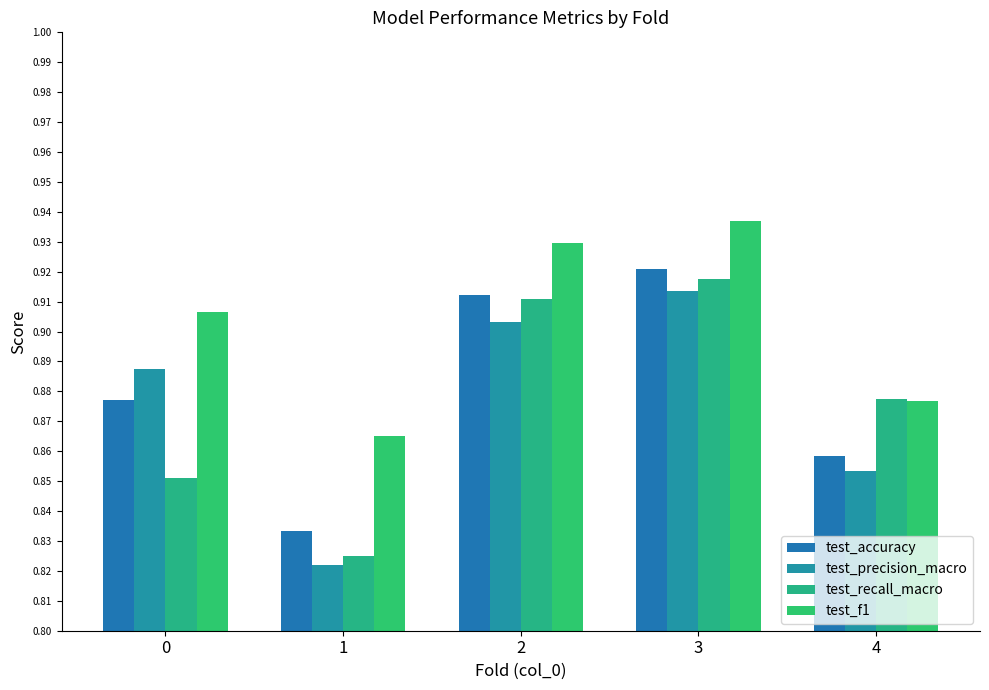

True or false: test_f1 has a value of 0.9 at 4.

True